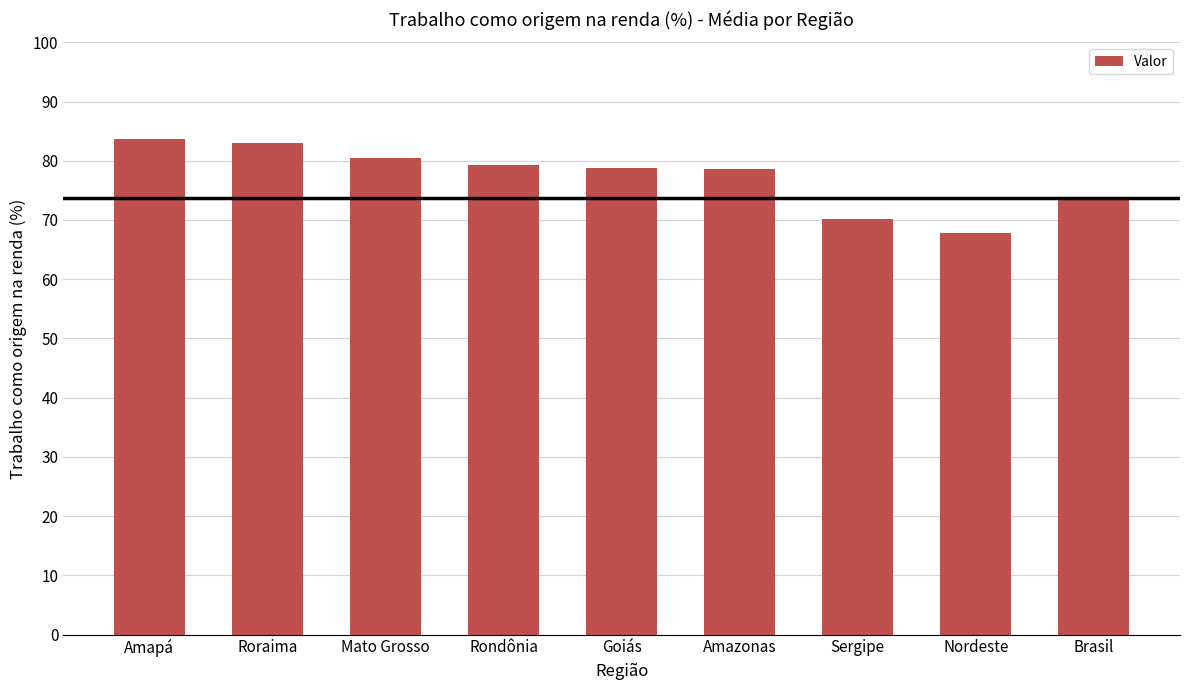

Are the bars horizontal?

No